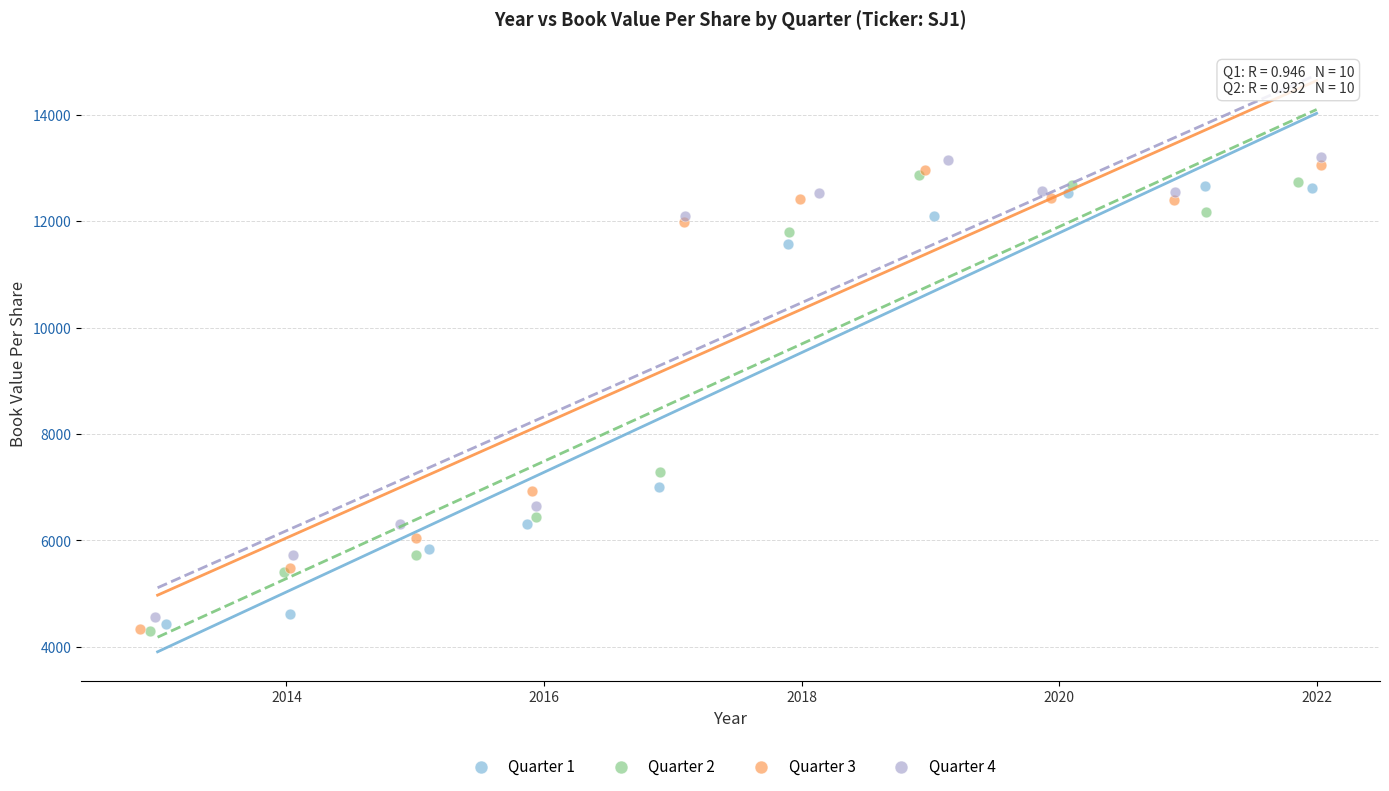

Which series has the largest Y range (max minus min)?

Quarter 3